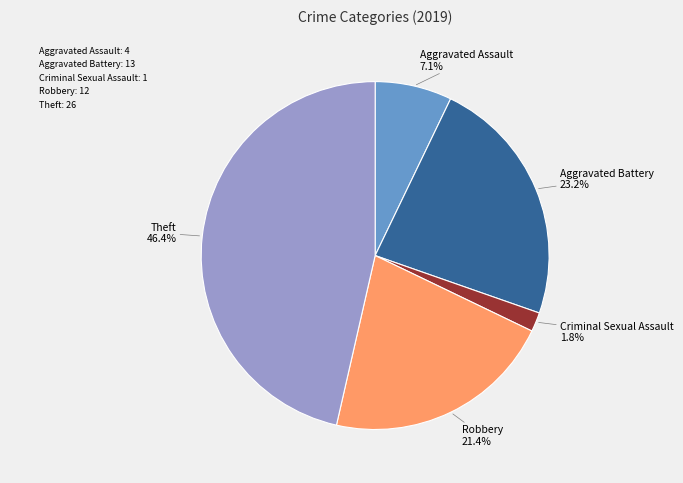

To the nearest percent, what is the difference between the largest and smallest slice percentages?

45%